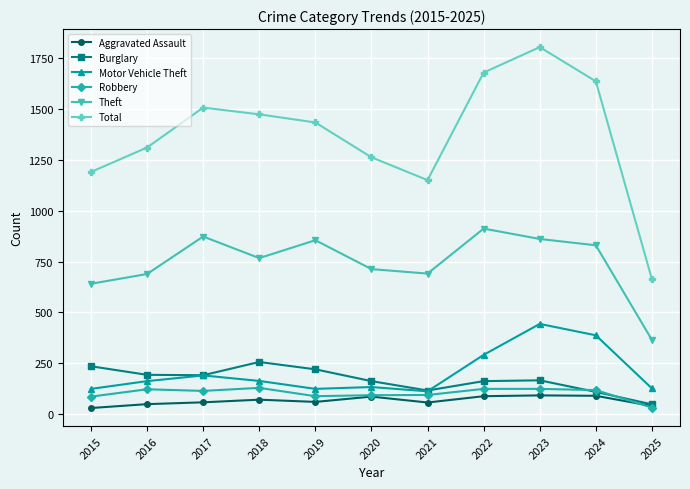

What is the value of the Burglary point at the 11th from the left?

49